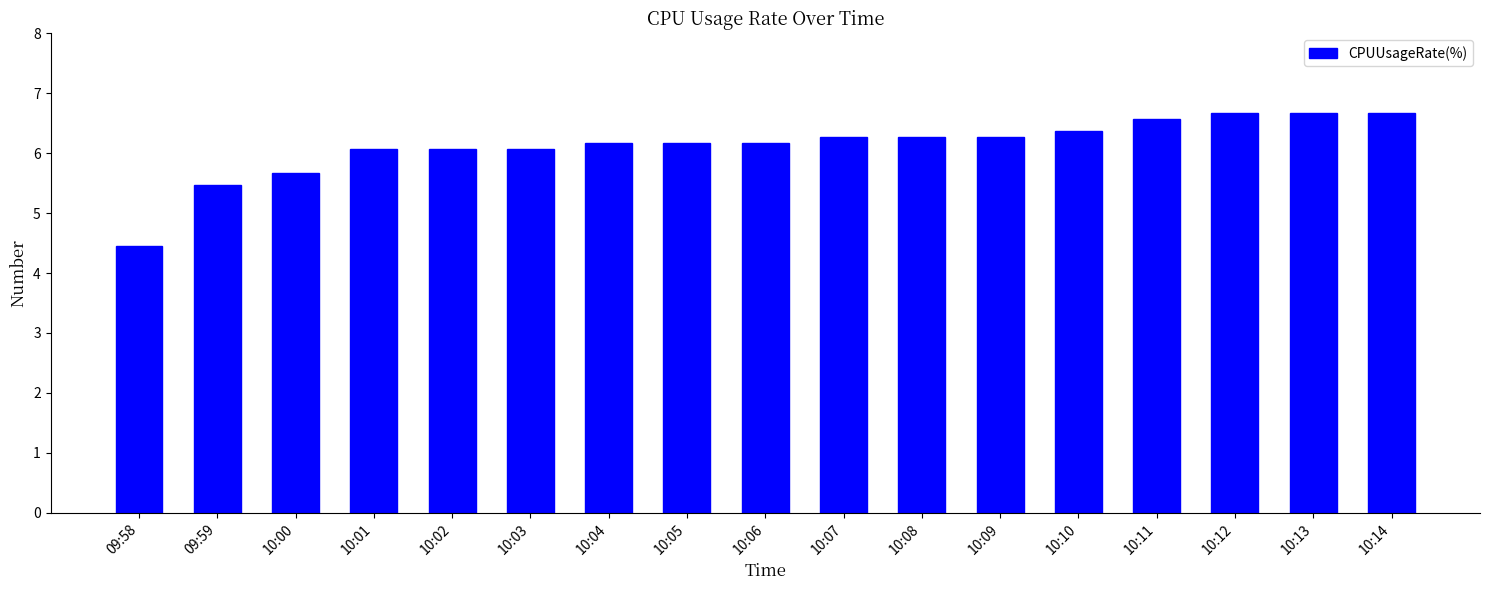

Does the chart contain stacked bars?

No